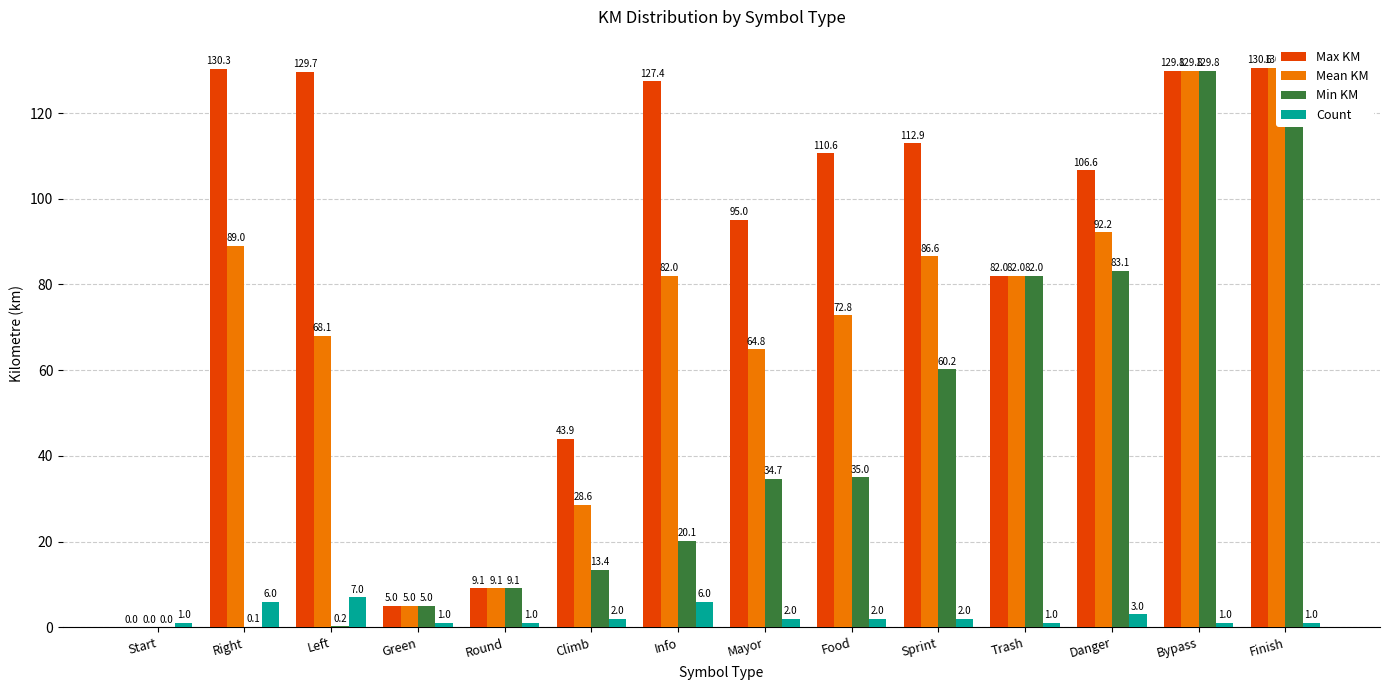

What is the average value of the Mean KM series?

67.2